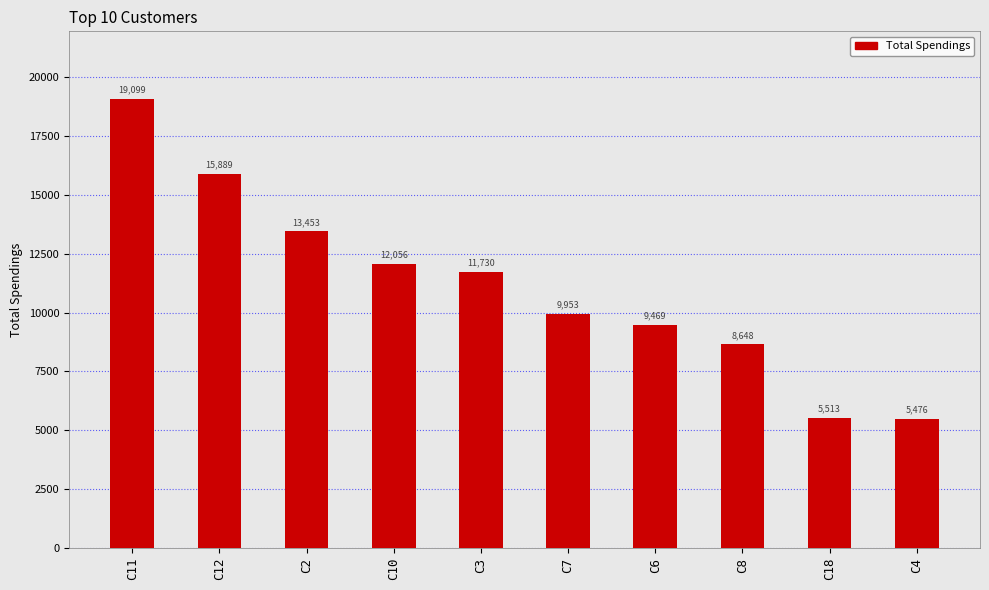

What is the smallest value displayed?

5475.7